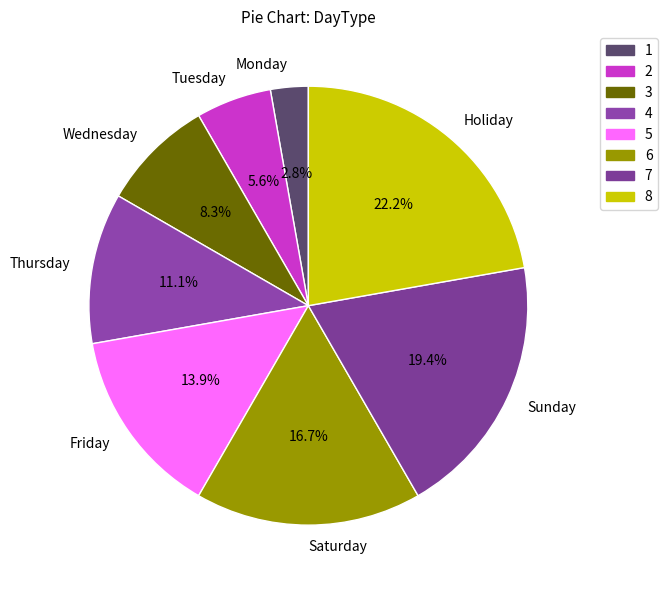

What percentage is the Saturday slice, to the nearest percent?

17%